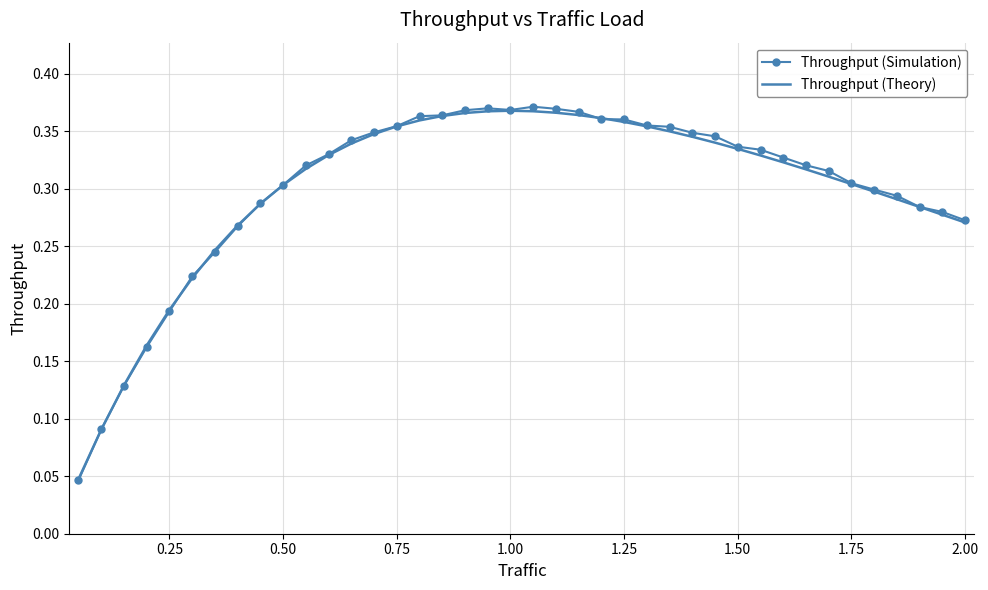

Which series has the largest range (max minus min)?

Throughput (Simulation)